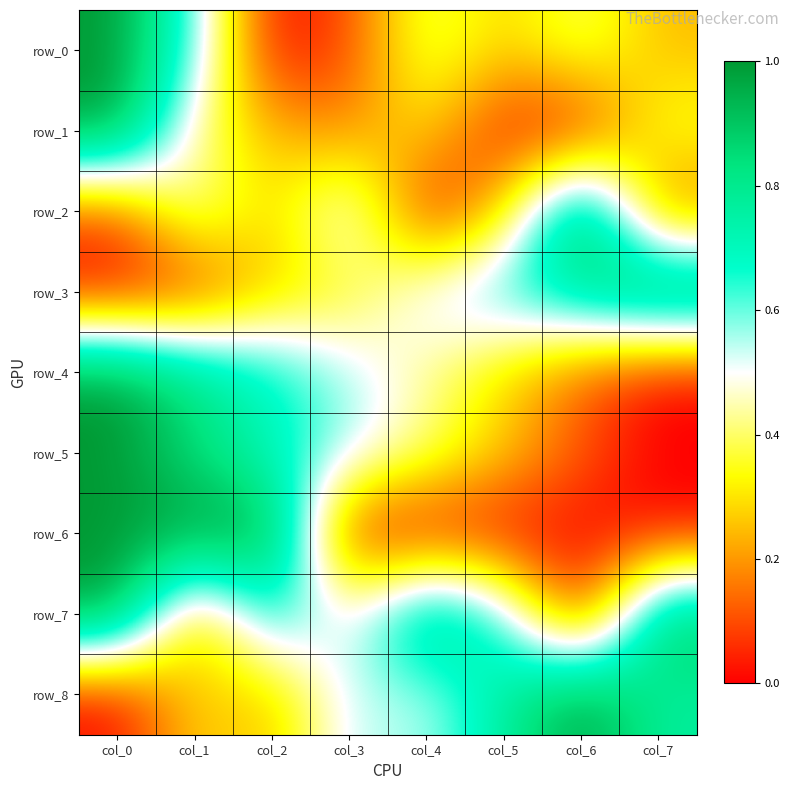

Which category has the highest value in the row_8 series?

col_6